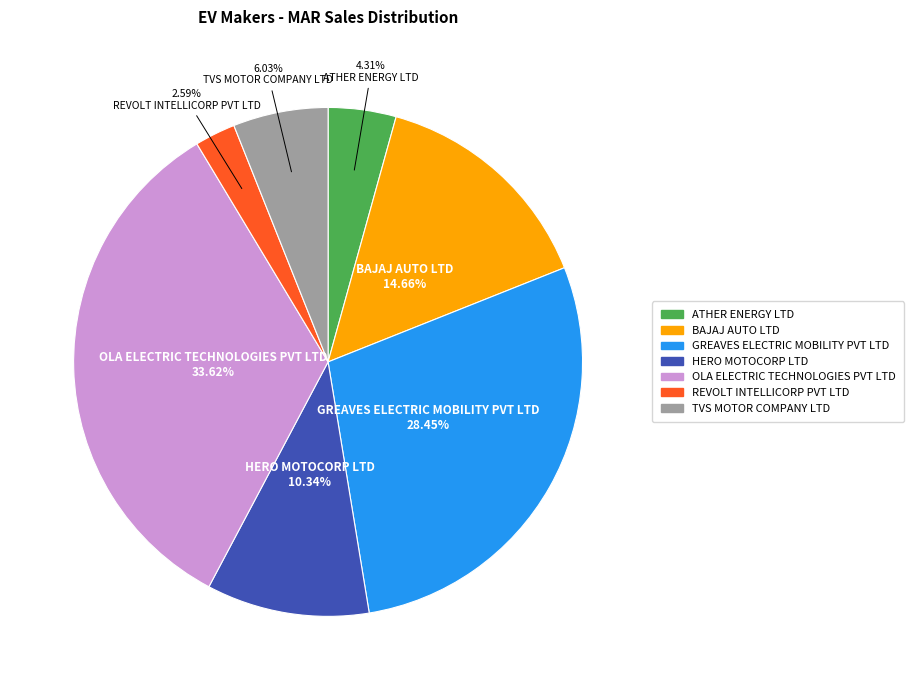

Is there any slice that represents more than half of the pie?

No